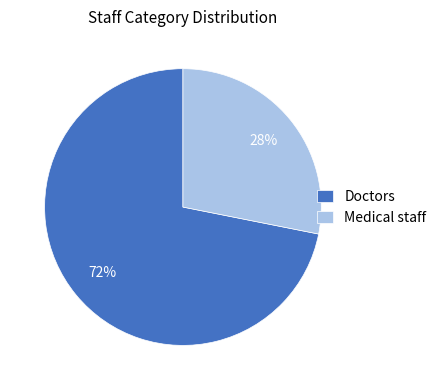

To the nearest percent, what percentage of the pie is Doctors?

72%